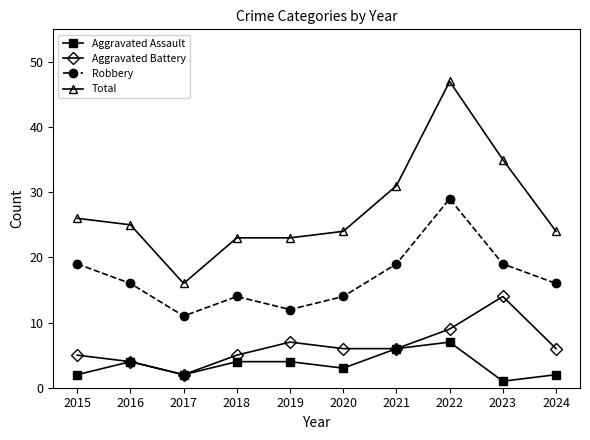

How many data points in Total are less than 25?

5